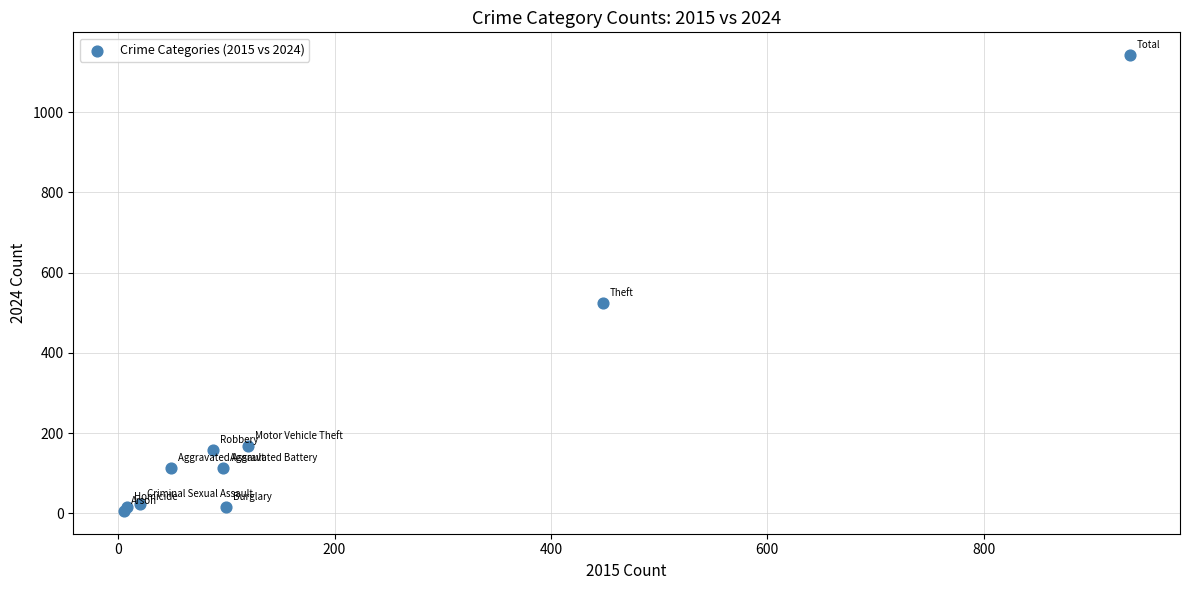

What Y value in the scatter plot is closest to 574?

524